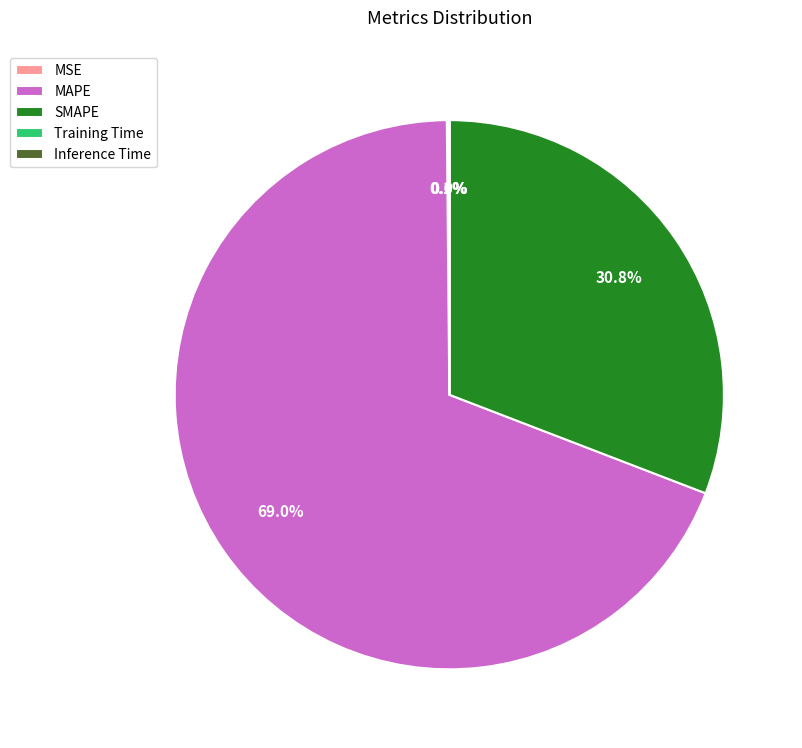

Which category accounts for the majority?

MAPE